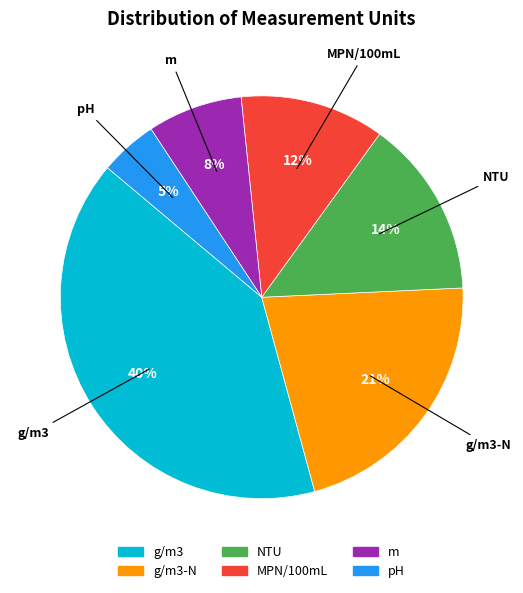

To the nearest percent, what is the average slice percentage?

17%